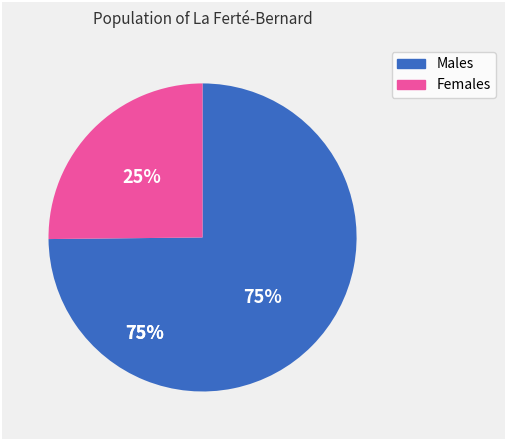

To the nearest percent, what is the difference between the largest and smallest slice percentages?

50%